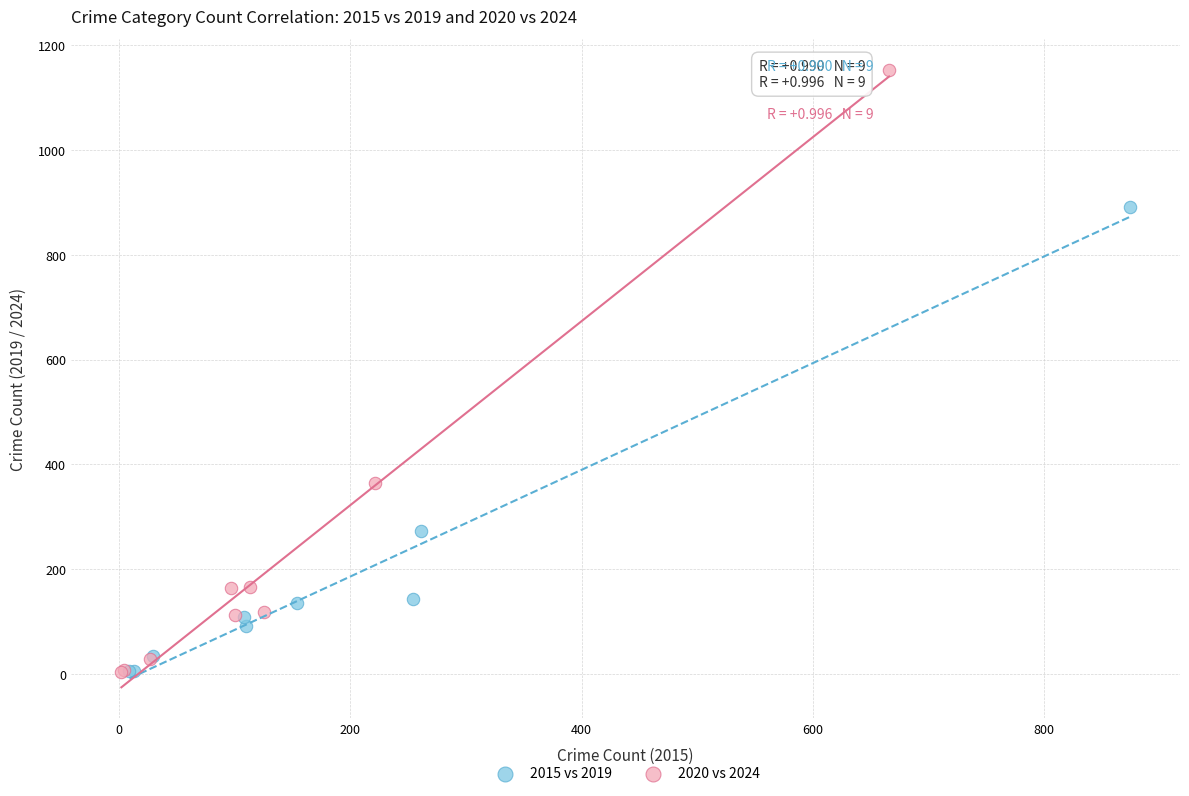

Which series reaches the maximum Y coordinate?

2020 vs 2024